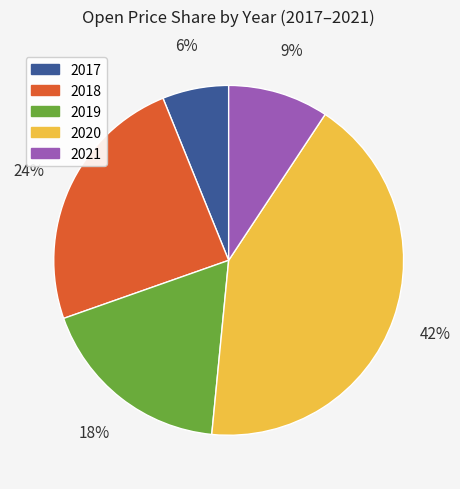

Which has a higher value, 2019 or 2020?

2020